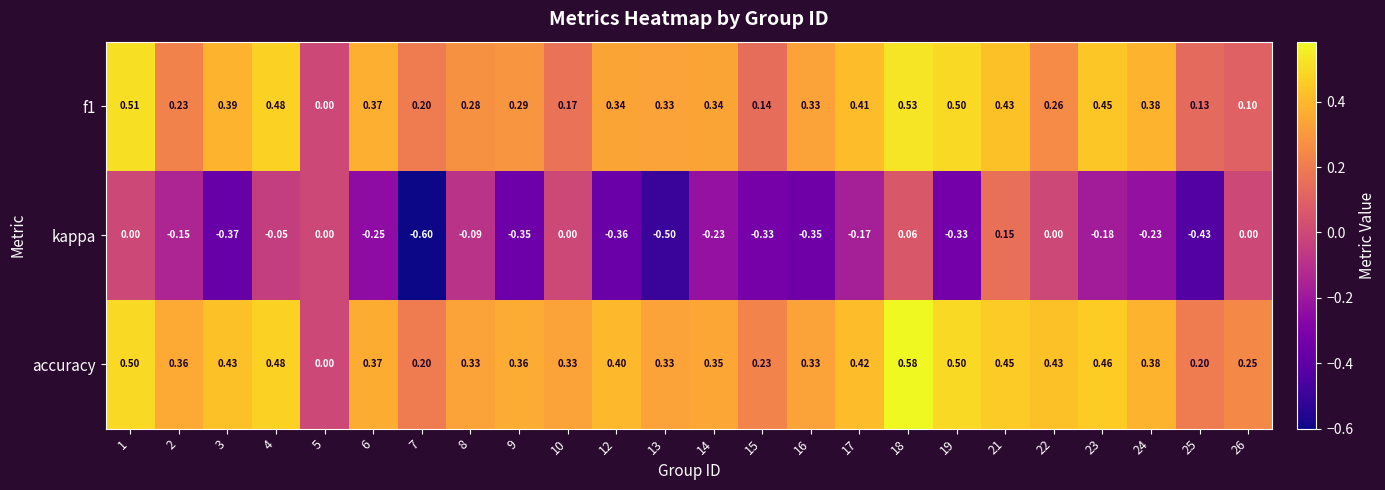

Which series has the largest total across all categories?

accuracy